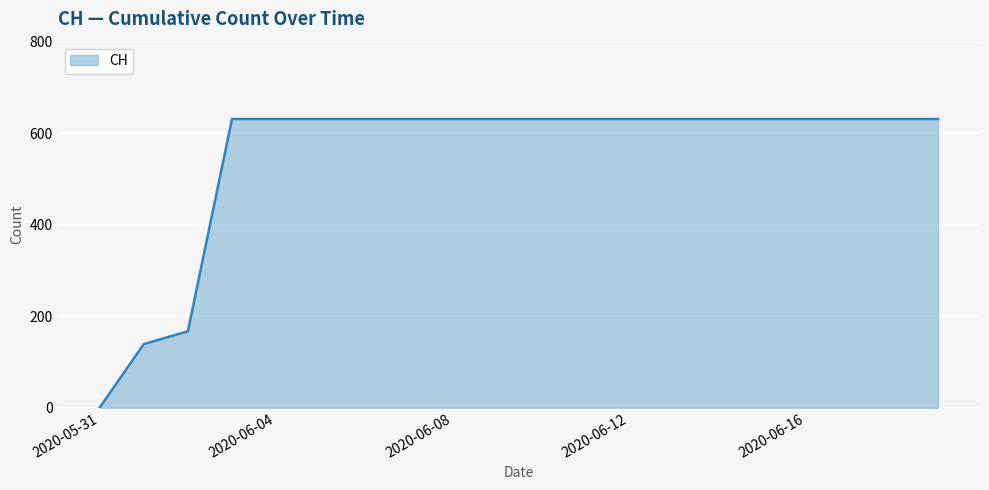

How many positive values are there?

19